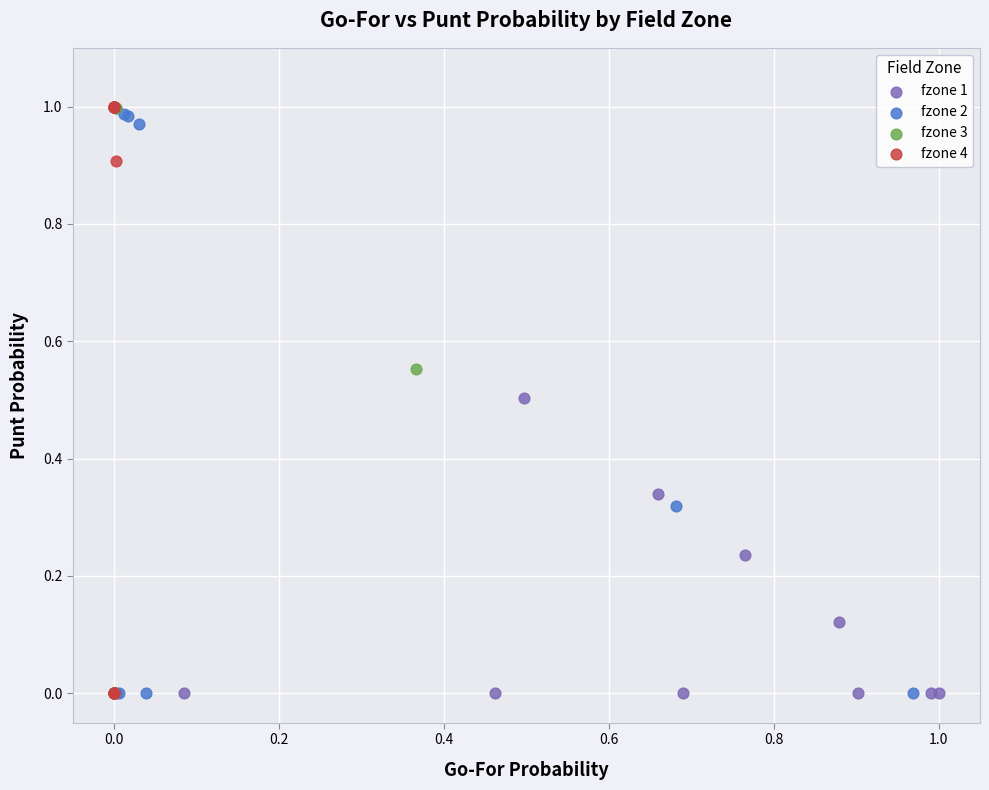

What are all the series names shown in the legend?

fzone 1, fzone 2, fzone 3, fzone 4